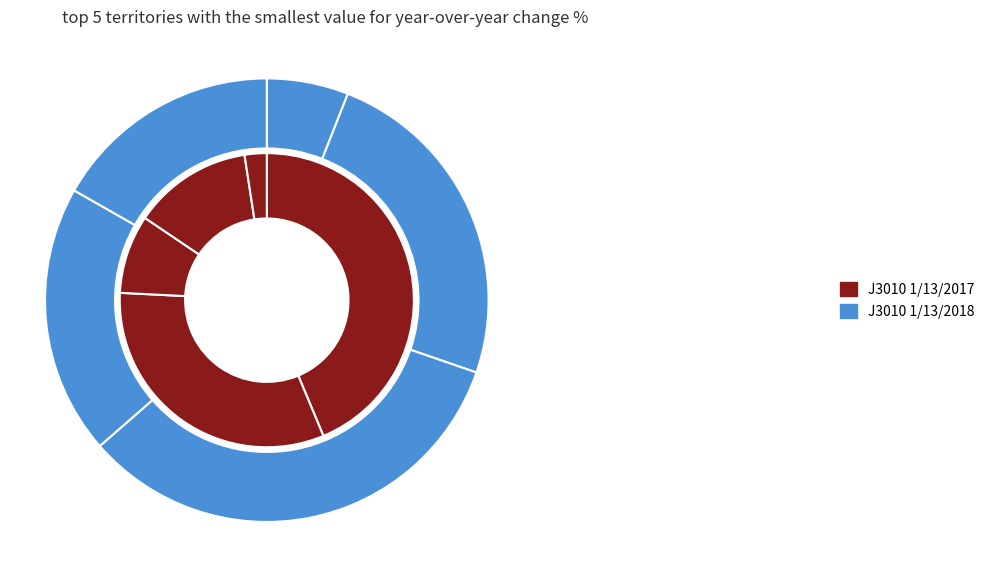

Is 7 the majority of the pie?

No